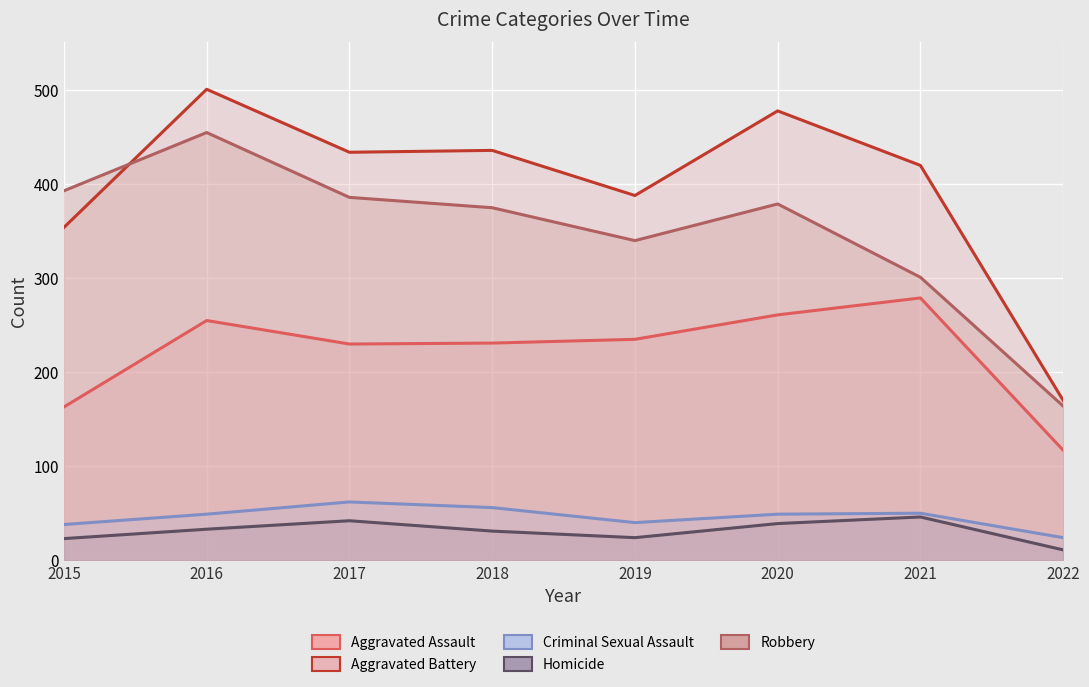

Reading left to right, transcribe all the data shown in this chart.

Aggravated Assault: 163	255	230	231	235	261	279	117
Aggravated Battery: 354	501	434	436	388	478	420	170
Criminal Sexual Assault: 38	49	62	56	40	49	50	24
Homicide: 23	33	42	31	24	39	46	11
Robbery: 393	455	386	375	340	379	301	164